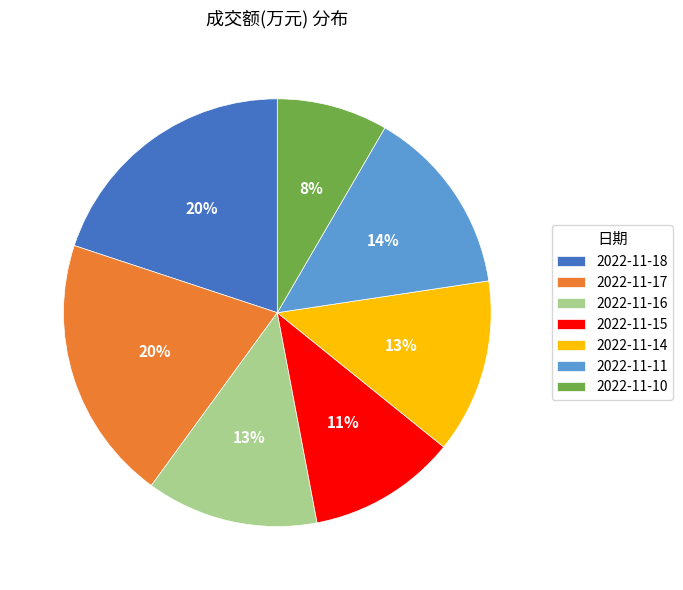

Which has a higher value, 2022-11-18 or 2022-11-16?

2022-11-18